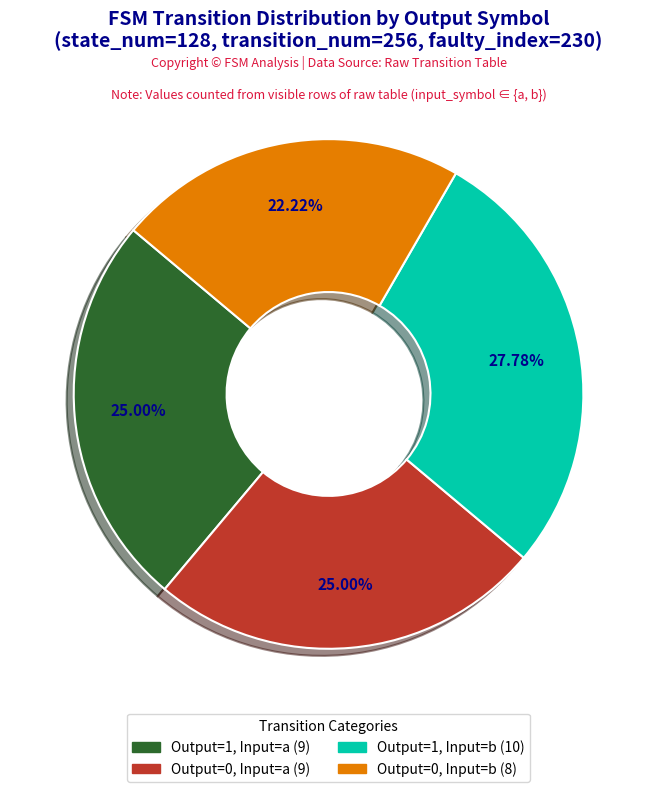

Is there any slice that represents more than half of the pie?

No